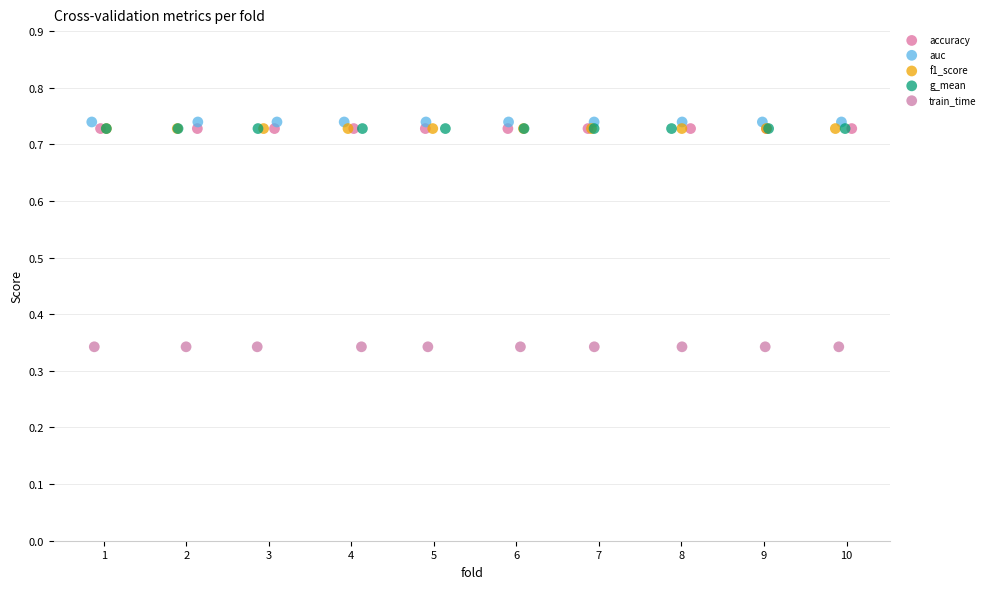

Which series reaches the maximum Y coordinate?

auc